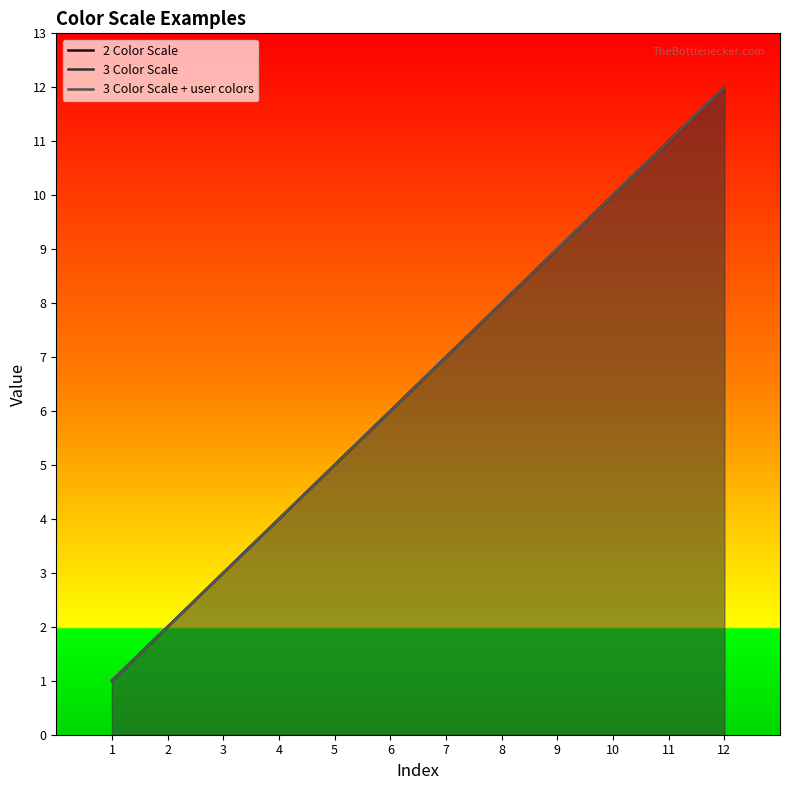

Rank the series at 2 from highest to lowest value.

2 Color Scale, 3 Color Scale, 3 Color Scale + user colors